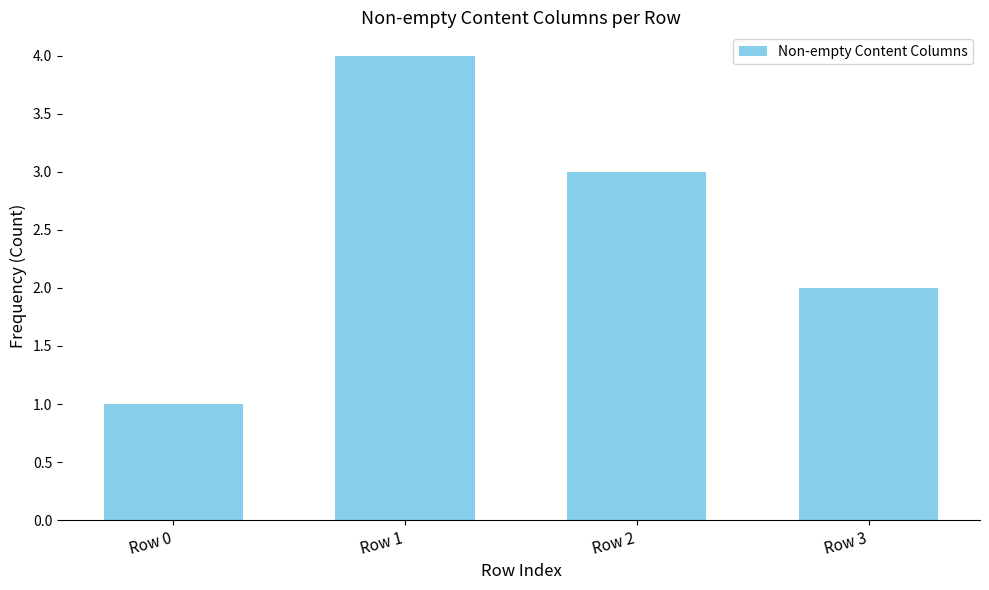

Approximately how many times larger is the value at Row 2 compared to Row 0?

3.0